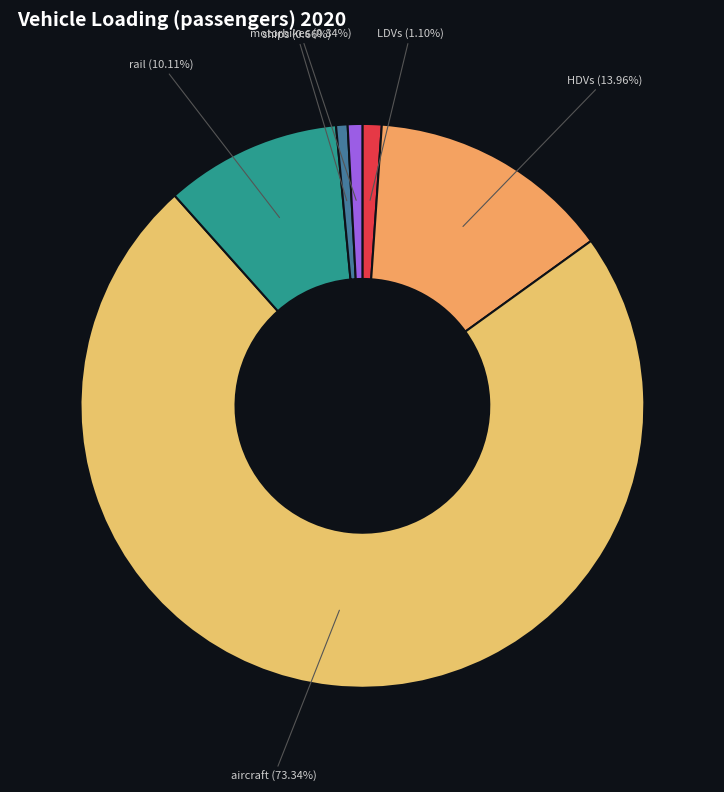

Which has a higher value, rail or ships?

rail